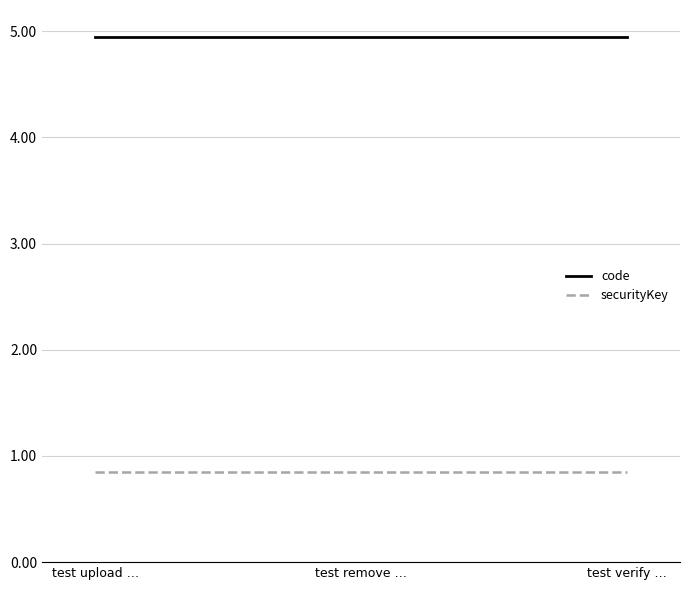

What position from the right is test remove …?

2